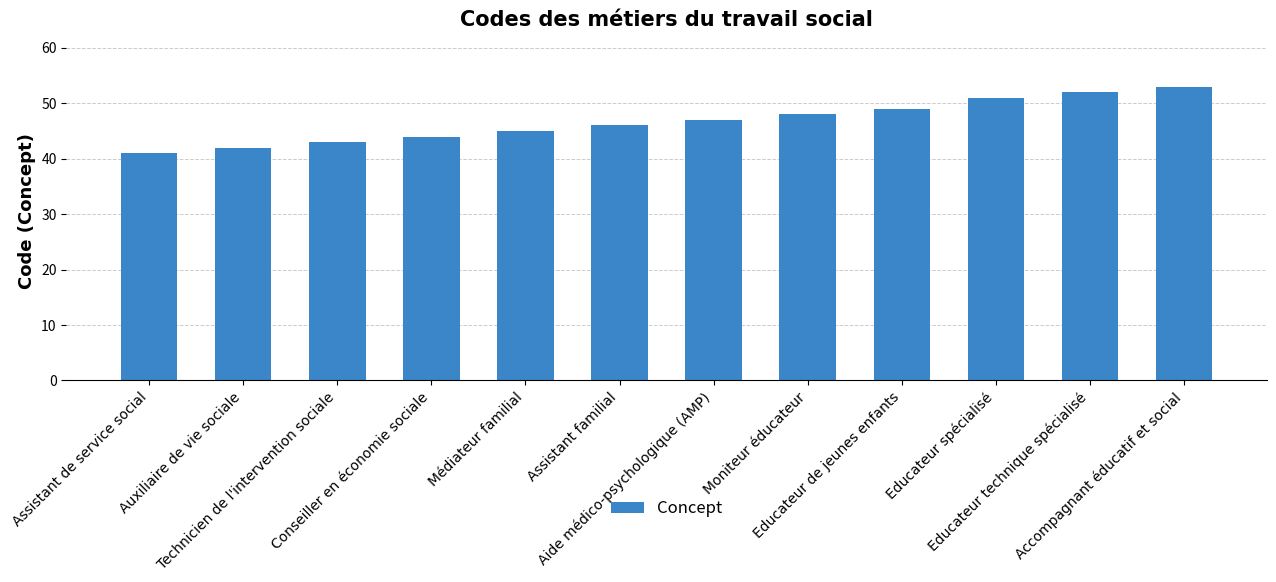

The value at Aide médico-psychologique (AMP) is 10. True or false?

False